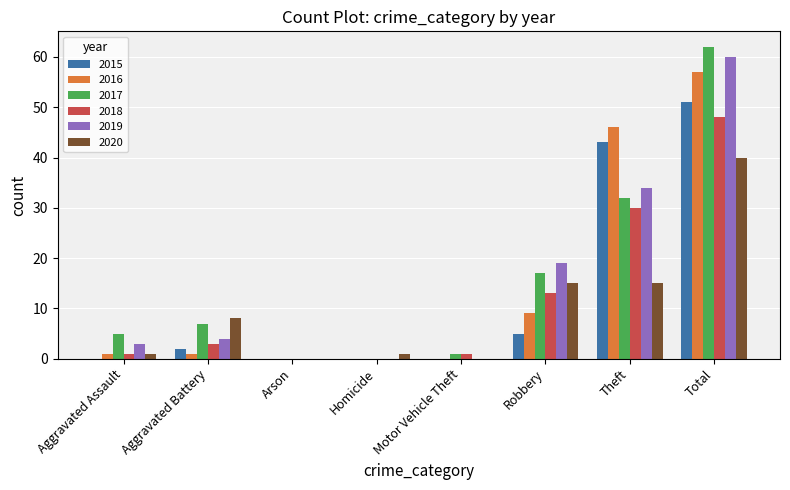

Where is 2017 nearest to the value 31?

Theft